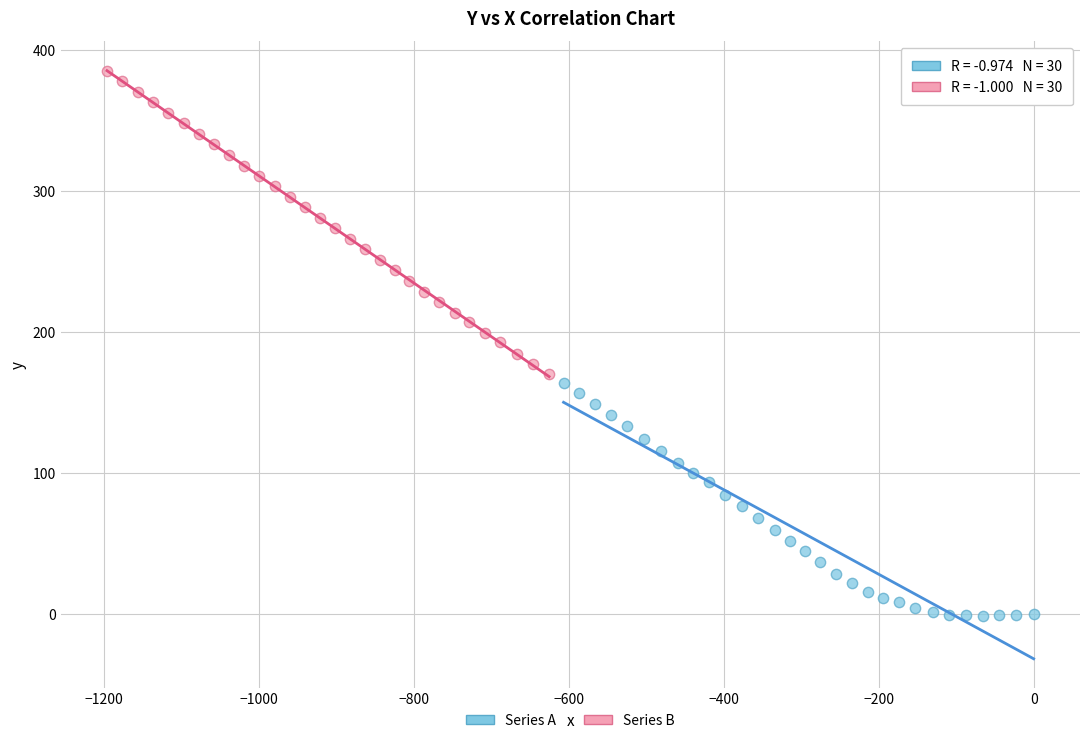

Which series has the largest Y range (max minus min)?

Series B